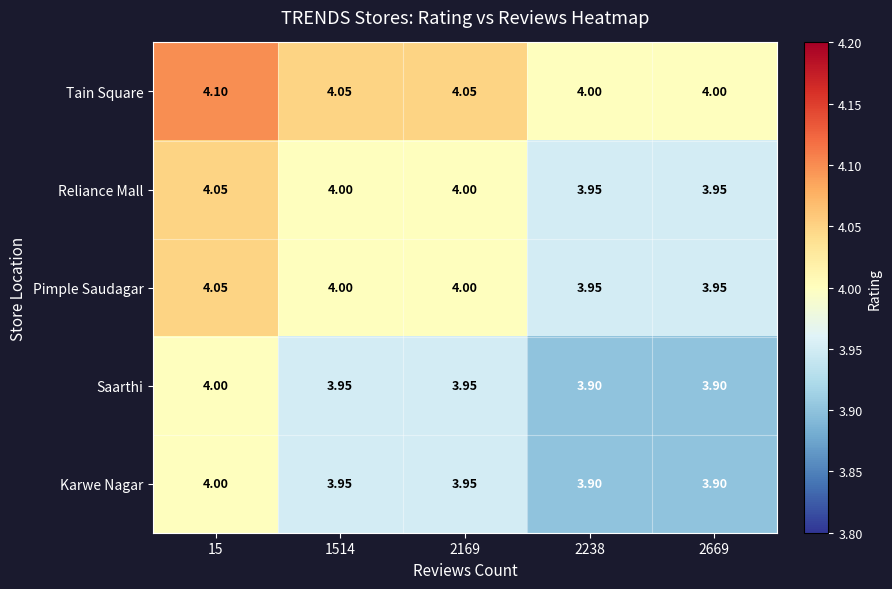

Which series has the largest total across all categories?

Tain Square